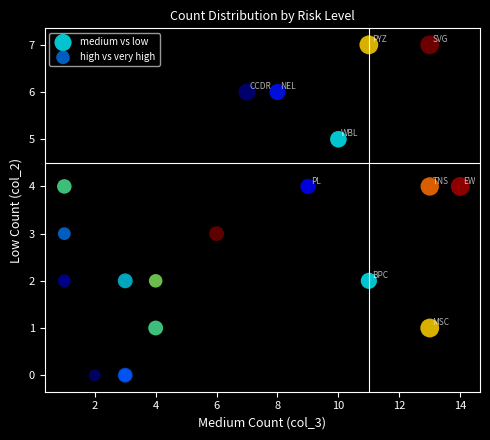

Which series contains the lowest Y value?

high vs very high